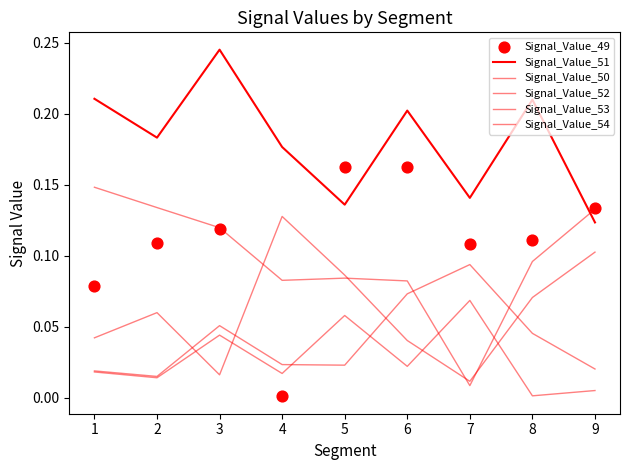

At how many categories does at least one series exceed 0?

9